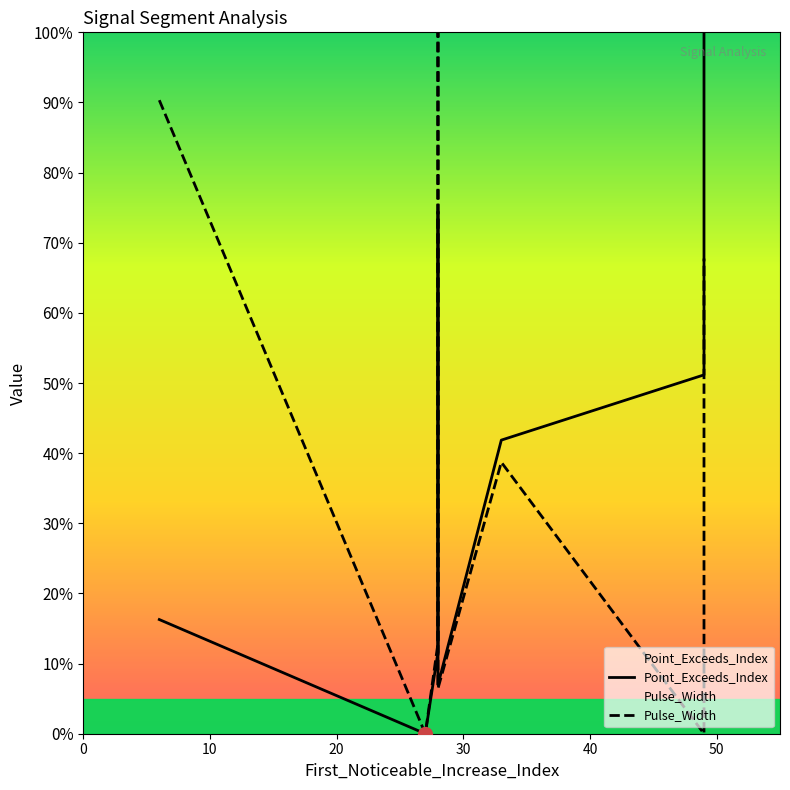

How many lines are shown in the chart?

2